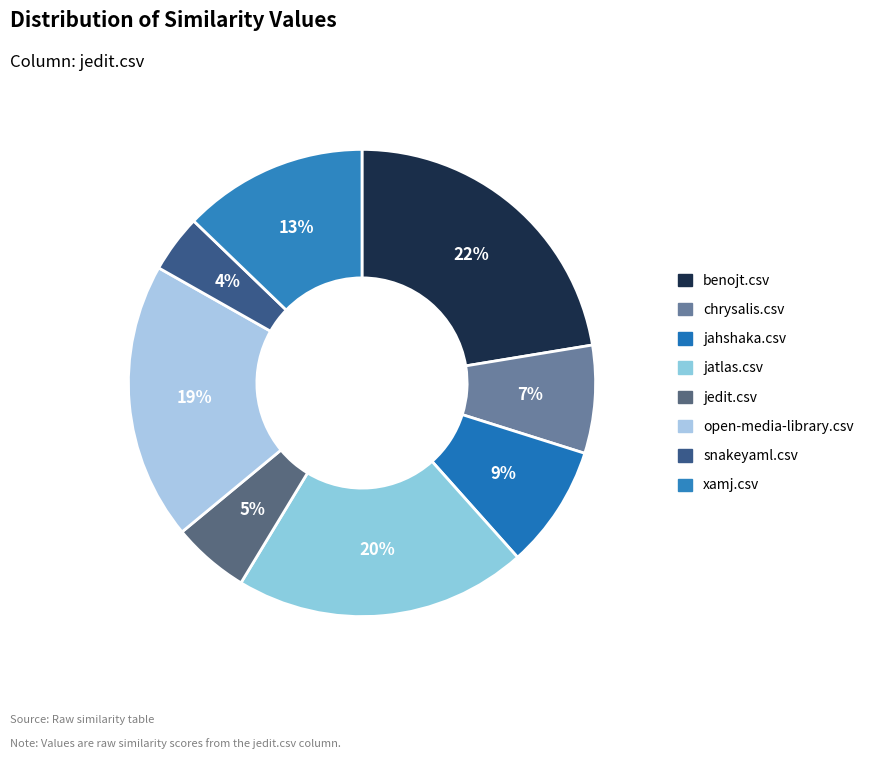

To the nearest percent, what percentage of the pie is chrysalis.csv?

7%